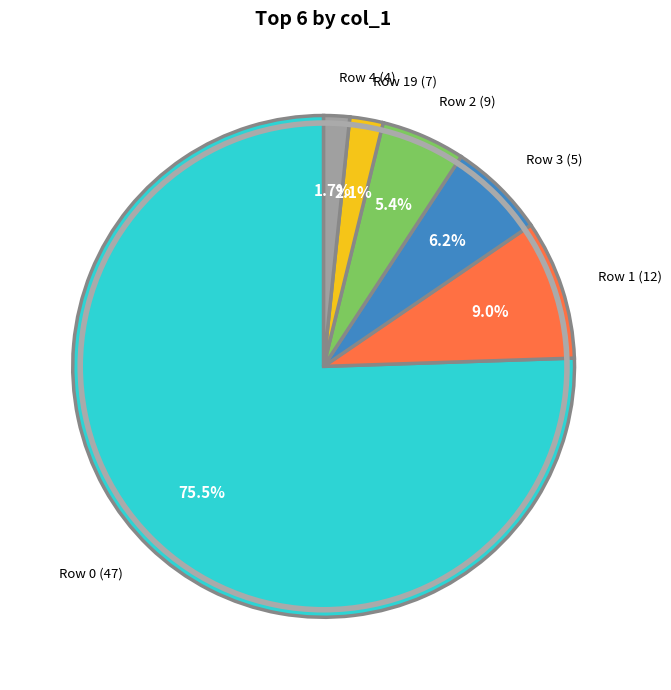

How many slices are in this pie chart?

6